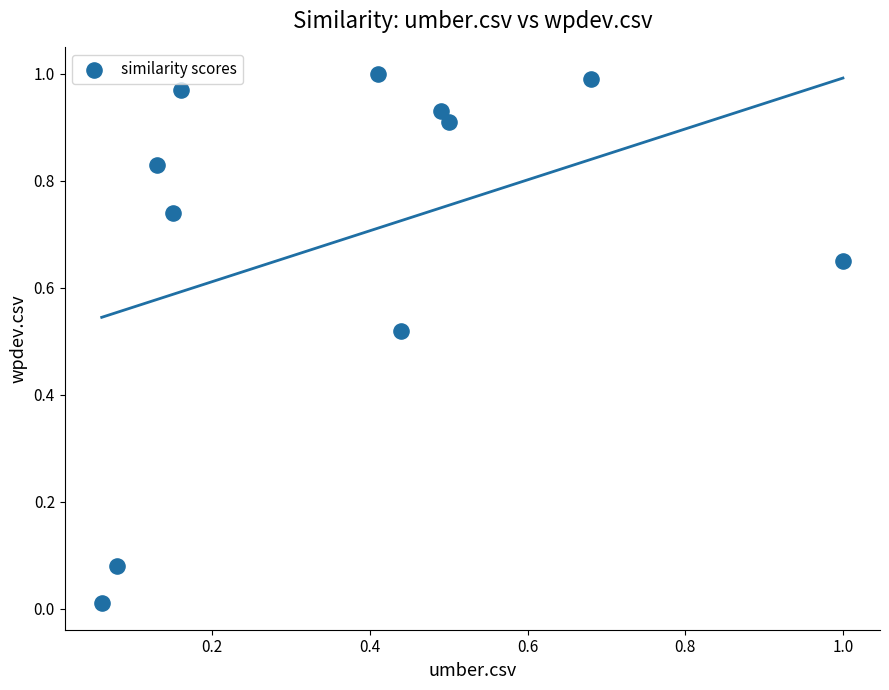

What is the average X value?

0.4